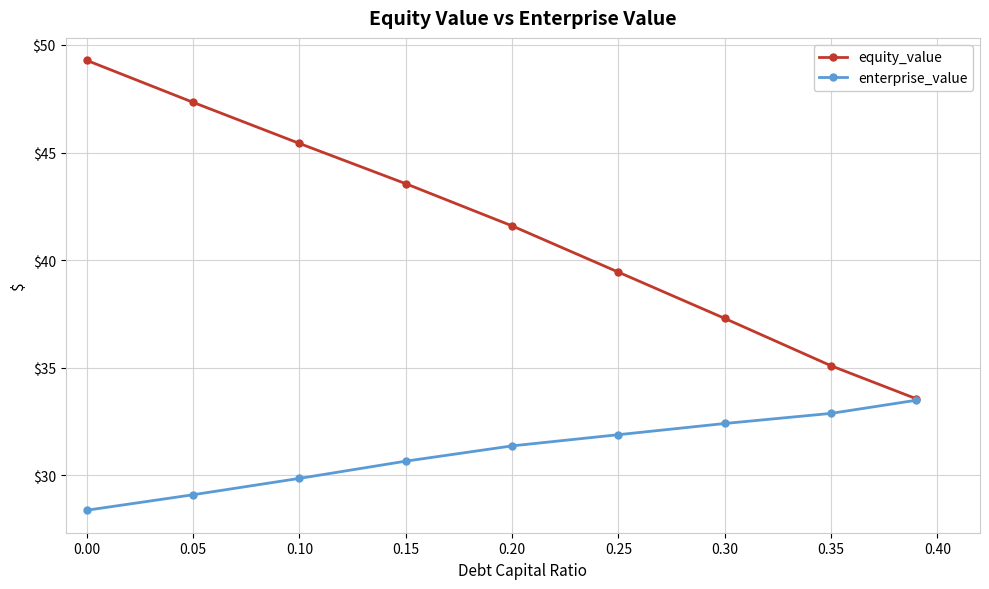

Which series has the largest range (max minus min)?

equity_value